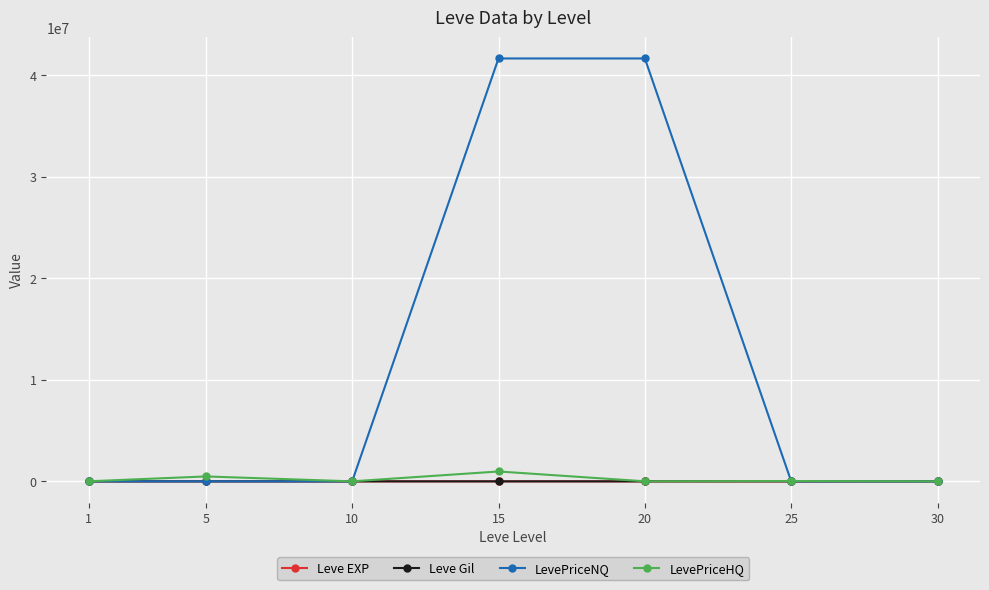

Which series has the largest total across all categories?

LevePriceNQ